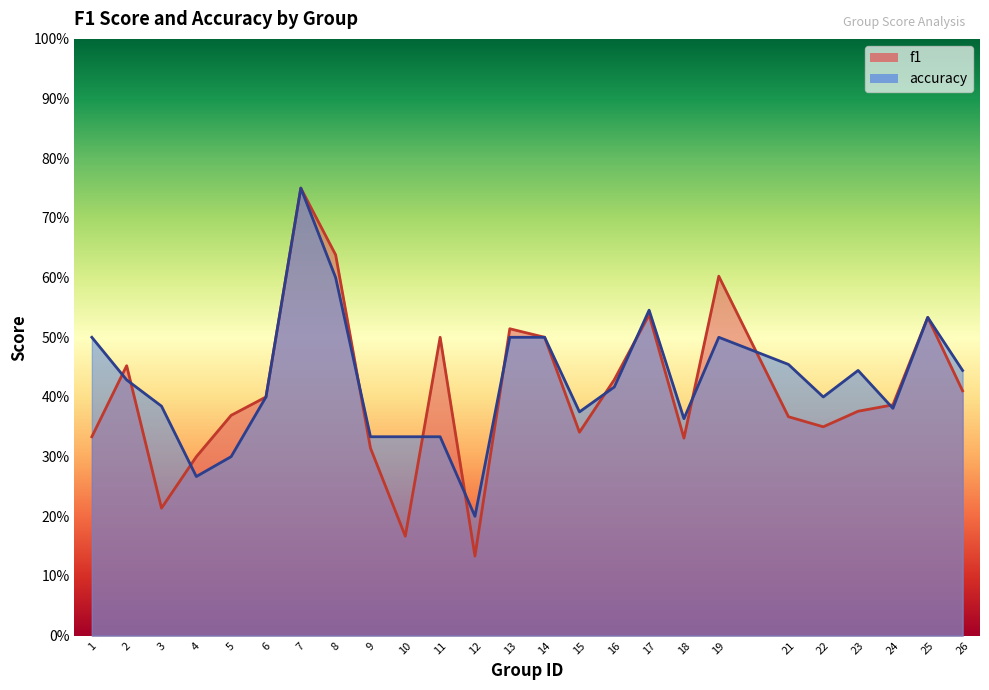

At which category is the sum across all series the highest?

7